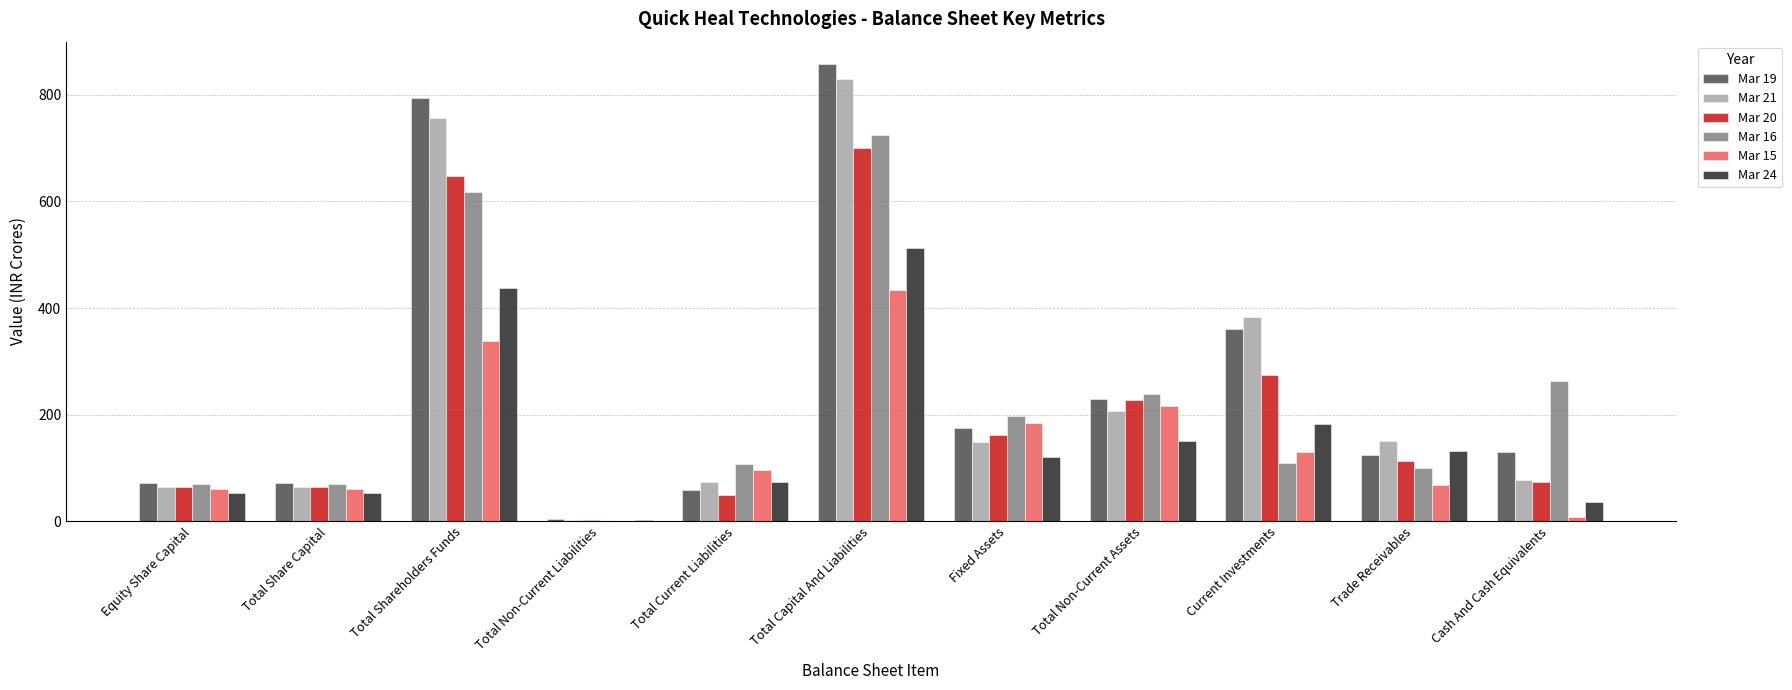

How many data points does each series have?

11